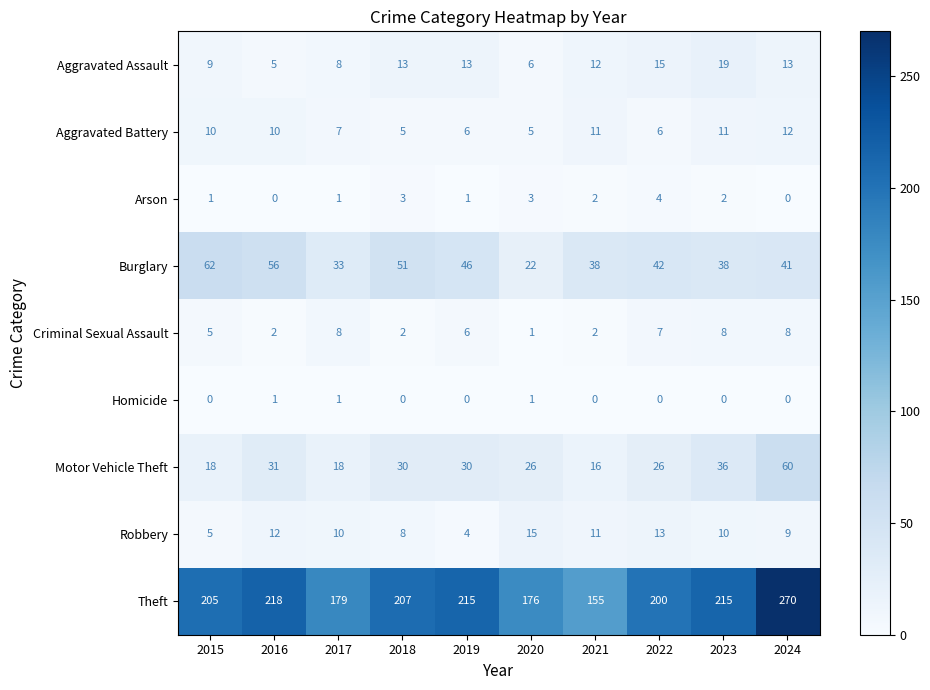

What is the maximum value shown in the chart?

270